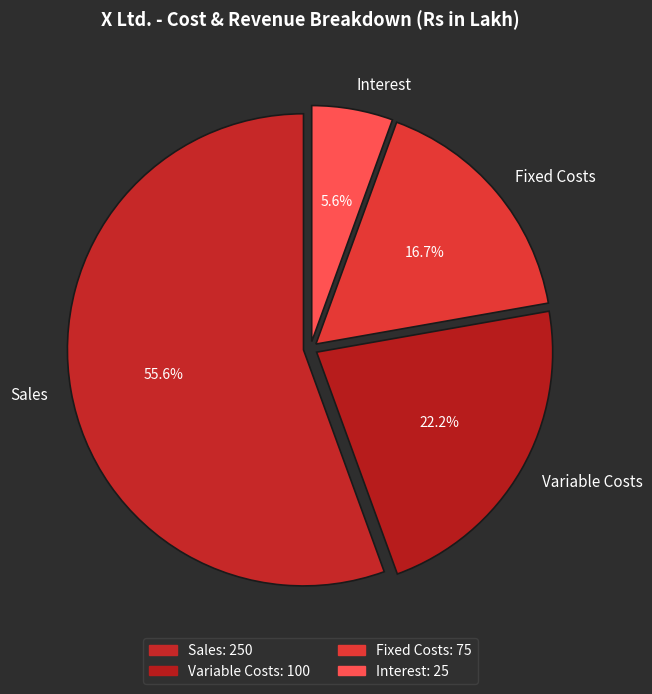

To the nearest percent, what portion does Sales represent?

56%